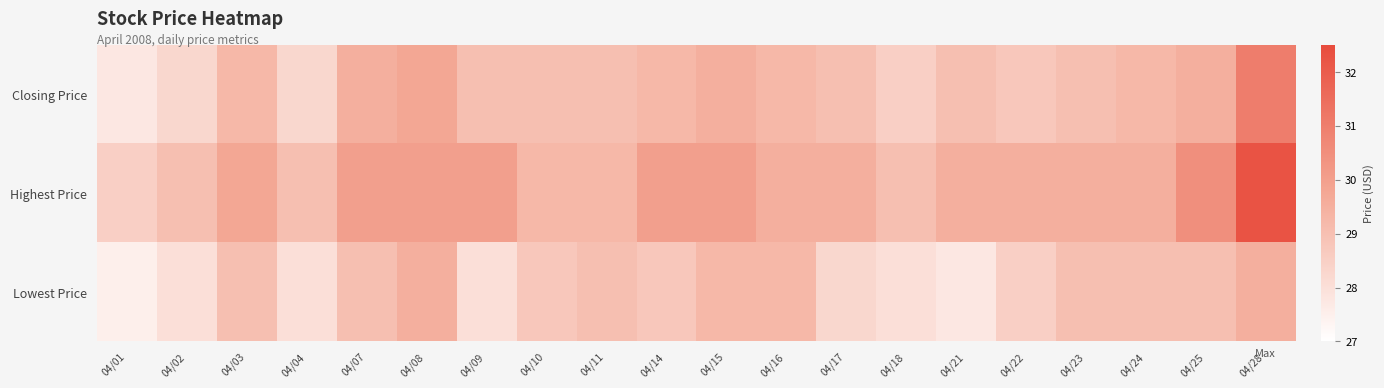

At which category is the sum across all series the highest?

04/28